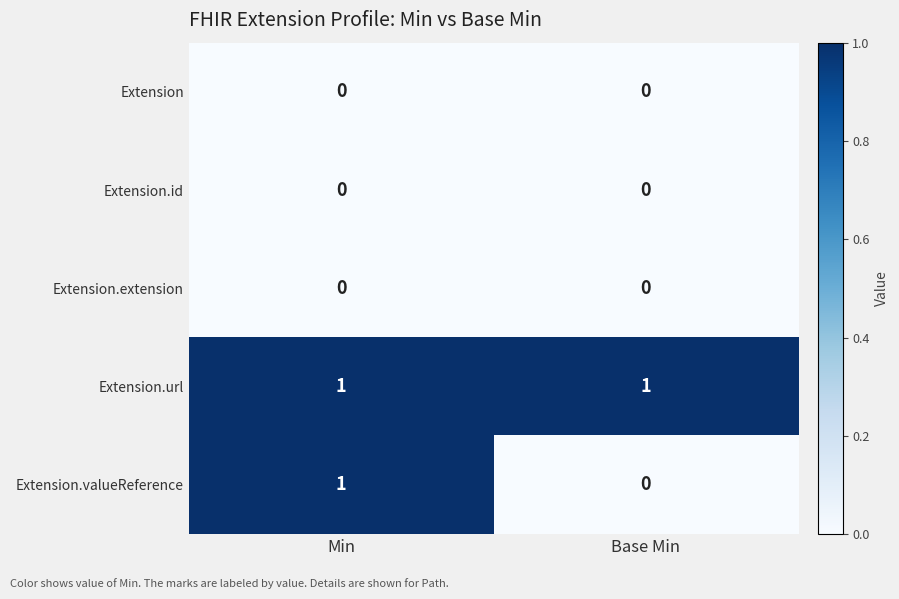

At how many categories does at least one series exceed 0?

2